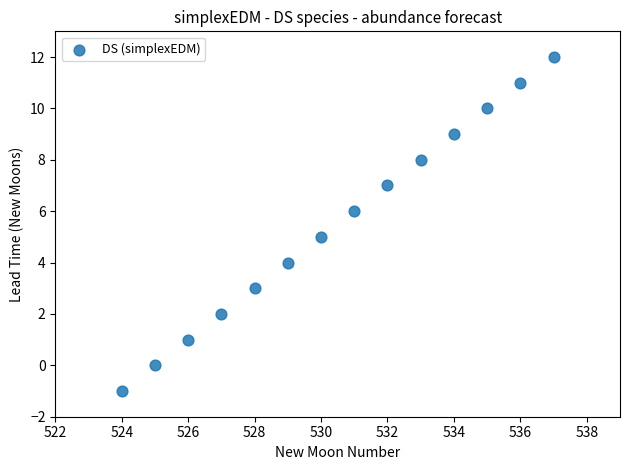

What is the range of X values (max minus min)?

13